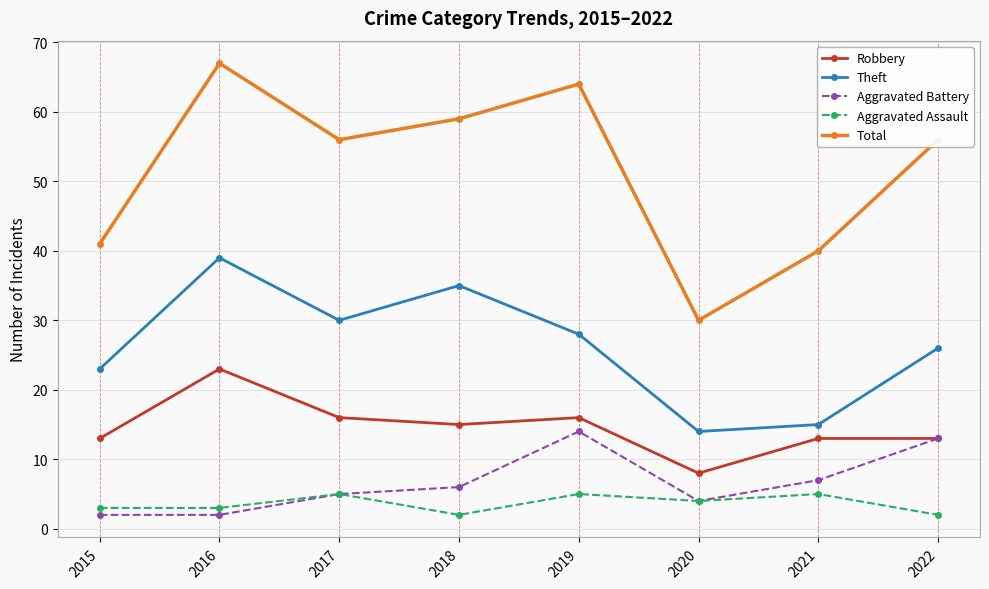

True or false: Theft and Total intersect in this chart.

False